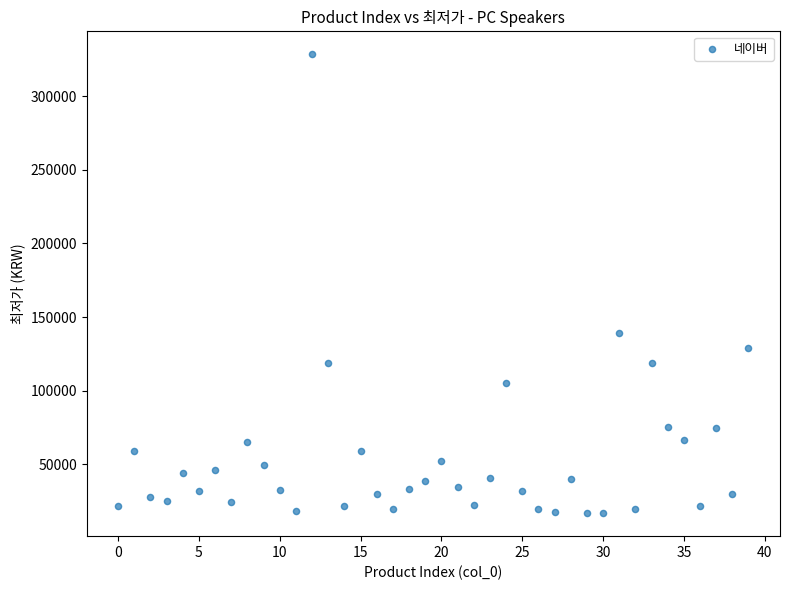

What Y value in the scatter plot is closest to 172650?

139000